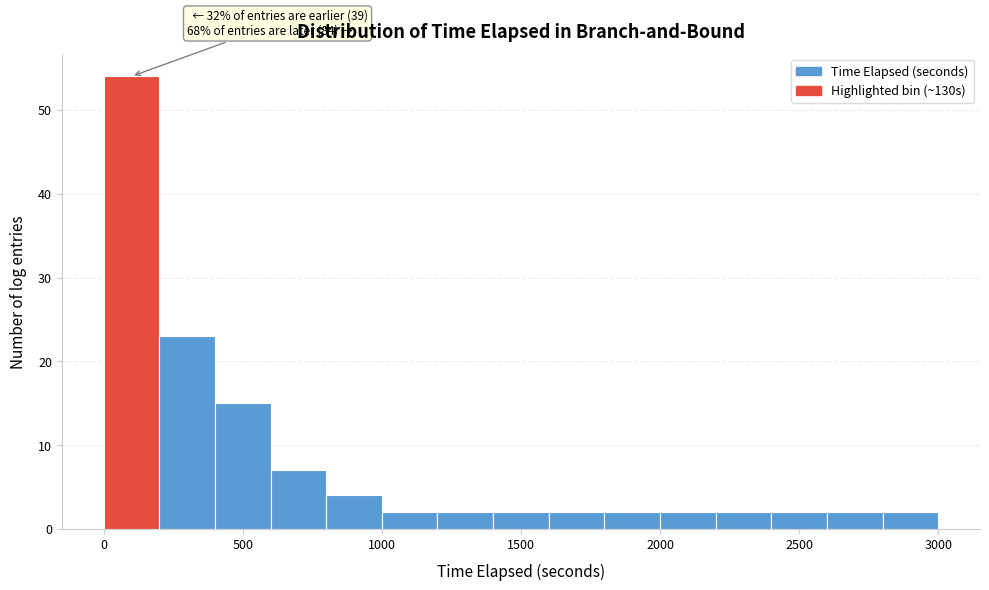

Around what value on the x-axis is the tallest bar? Give the approximate position of its centre, as read against the axis.

100